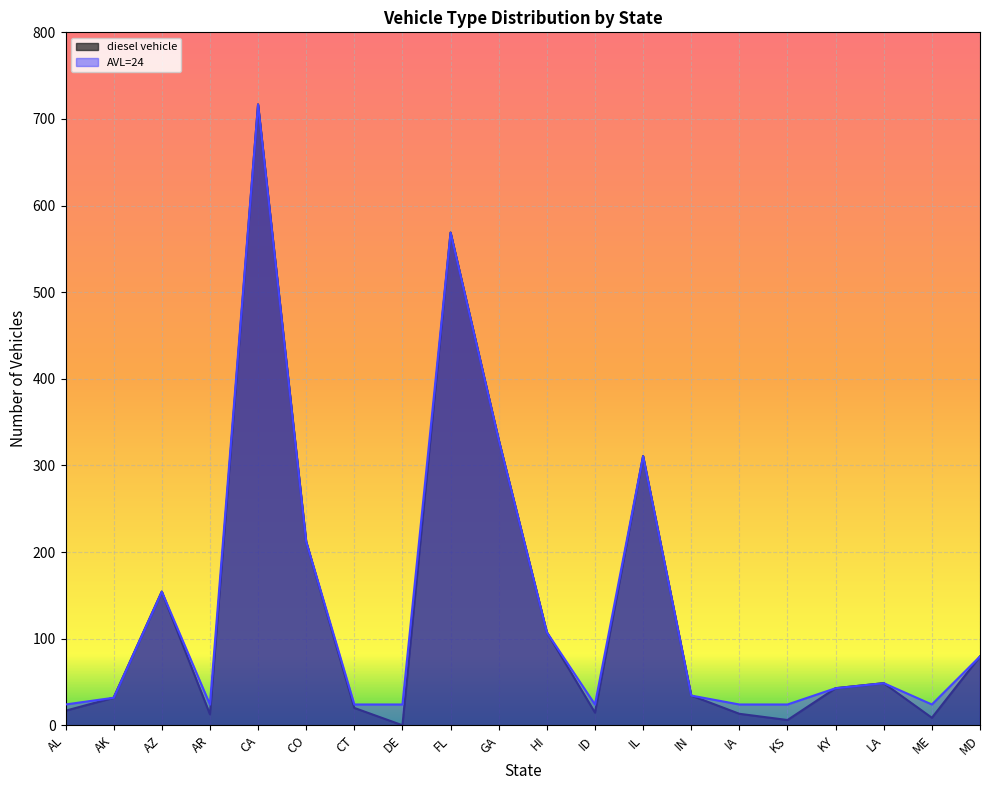

Is the value of AVL=24 at AL greater than the value of diesel vehicle at AZ?

No